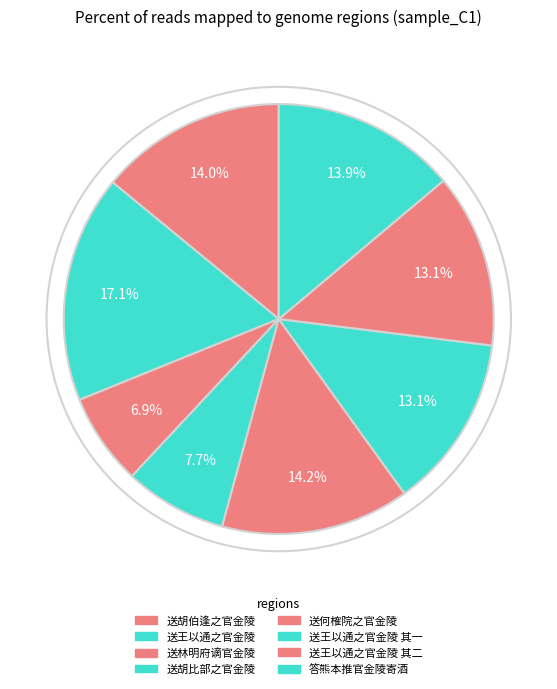

How many segments does this pie chart have?

8